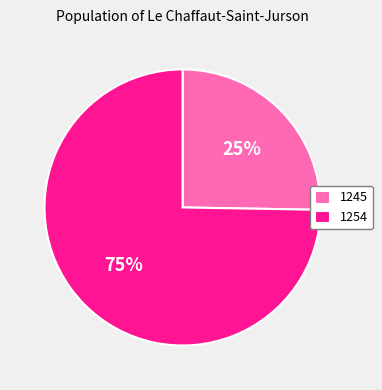

What percentage is the 1254 slice, to the nearest percent?

75%